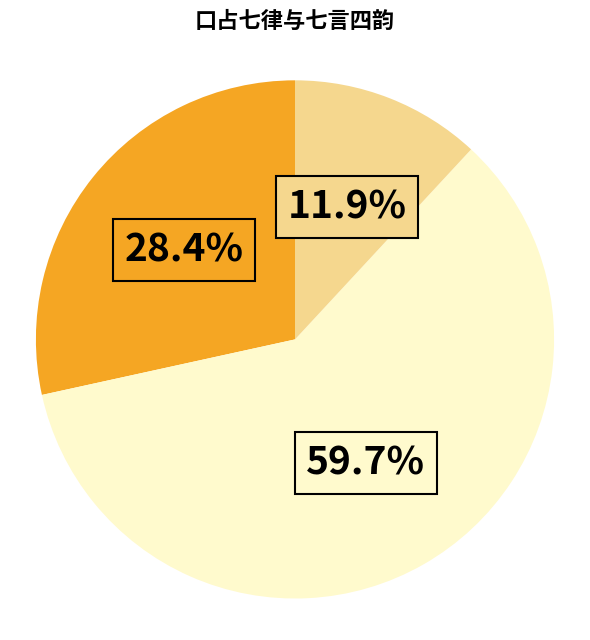

Is there any slice that represents more than half of the pie?

Yes